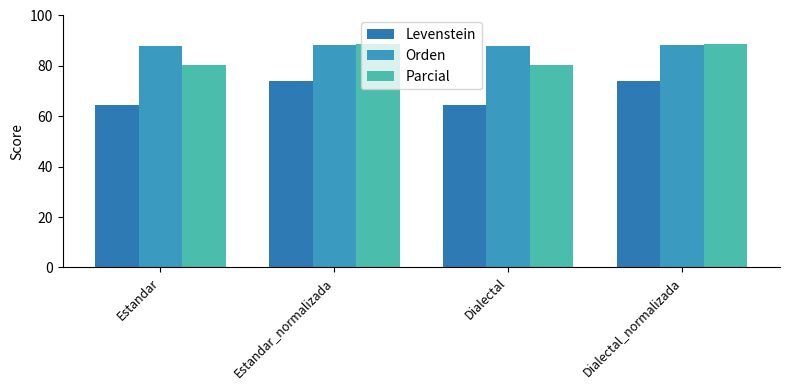

What position from the left is Estandar_normalizada?

2